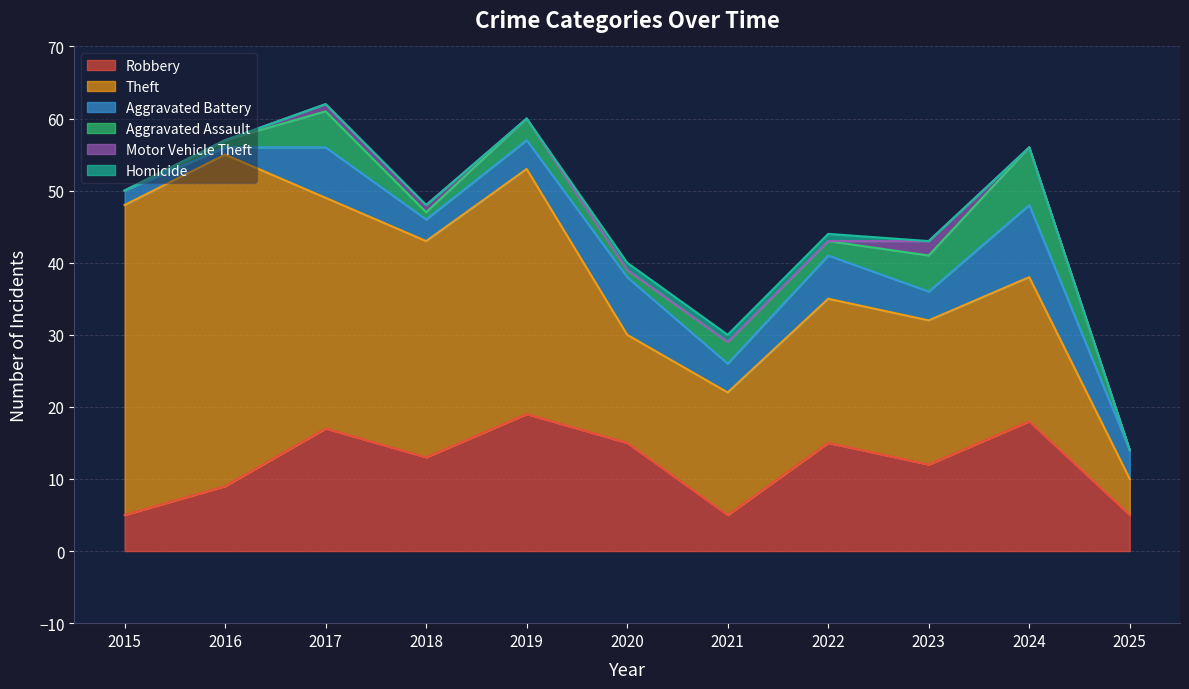

How many lines are shown in the chart?

6